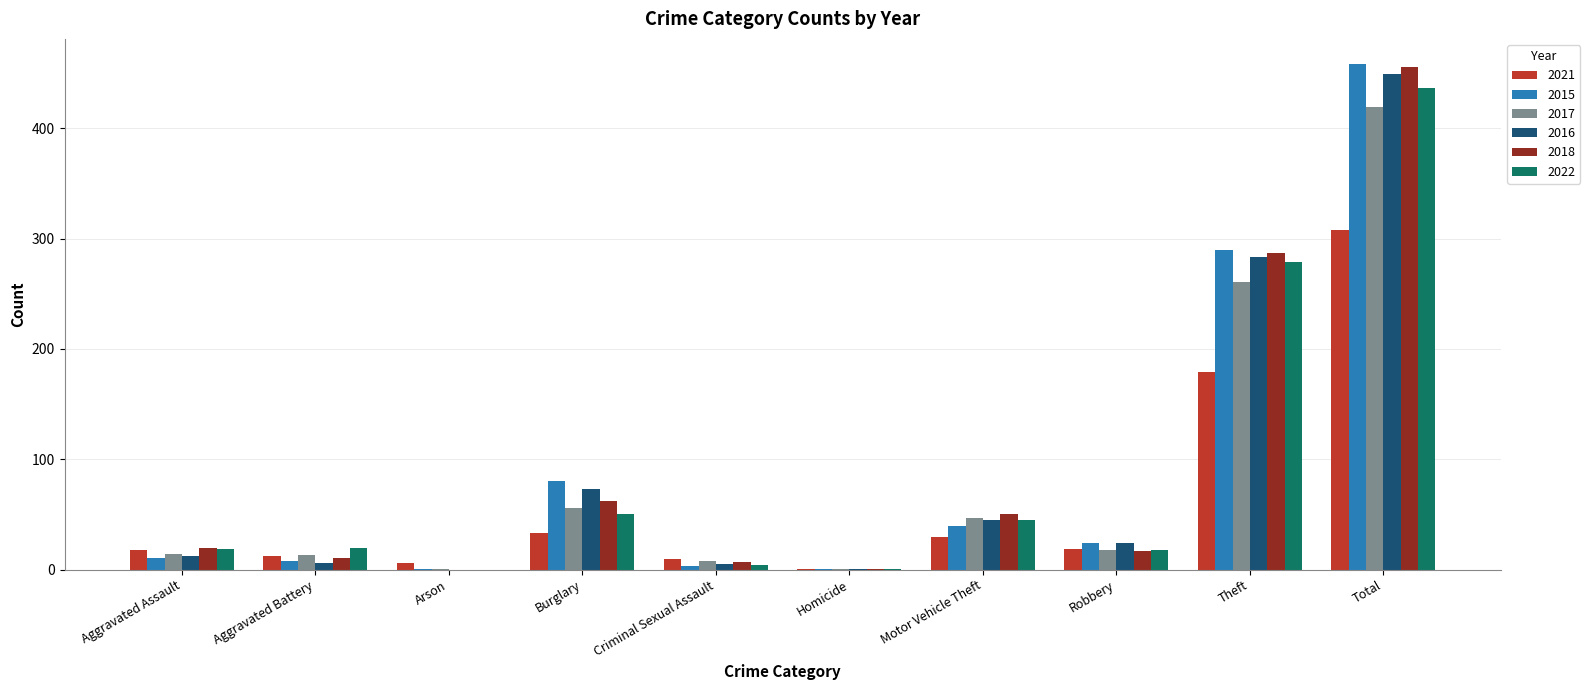

What are all the series names shown in the legend?

2021, 2015, 2017, 2016, 2018, 2022